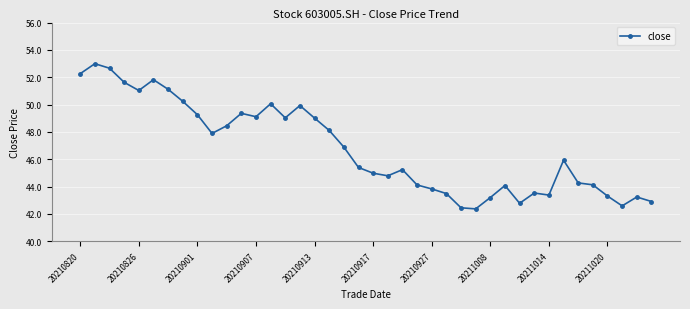

True or false: there are more than 2 points higher than both neighbors.

True